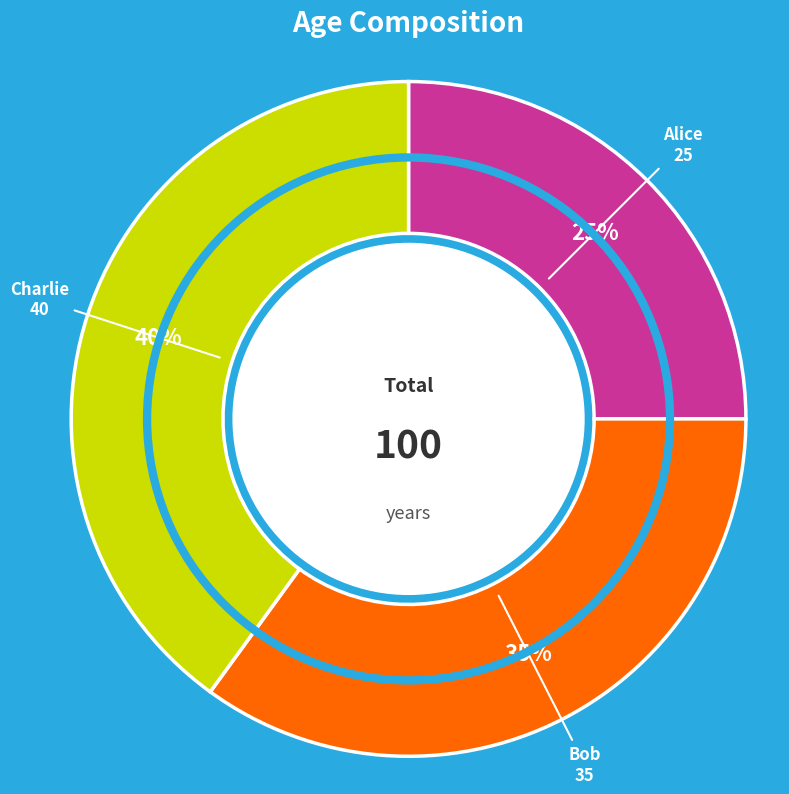

To the nearest percent, what is the average slice percentage?

33%